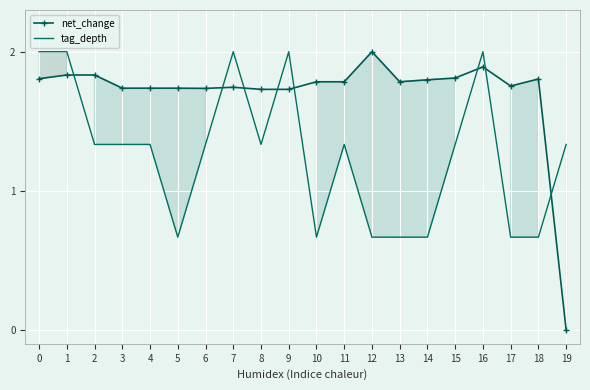

What is the spread (max minus min) of values at 12?

1.3